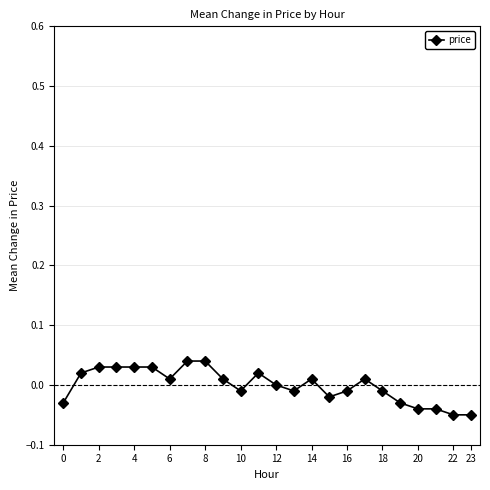

How many interior local valleys (lower than both neighbors) does the data have?

4